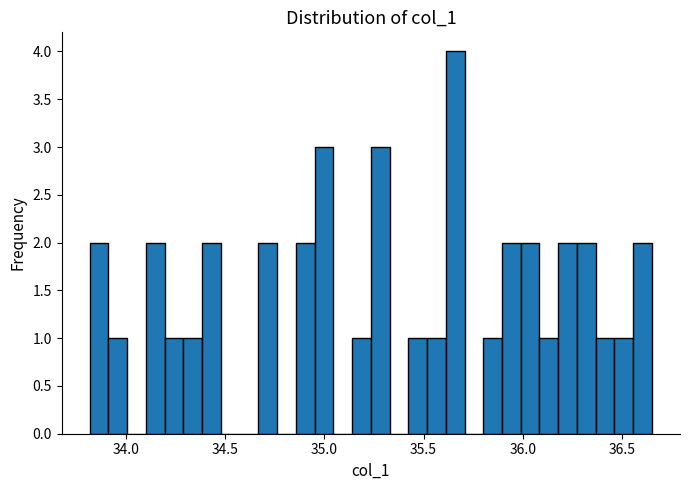

Read against the x-axis, roughly where is the centre of the tallest bar?

35.65